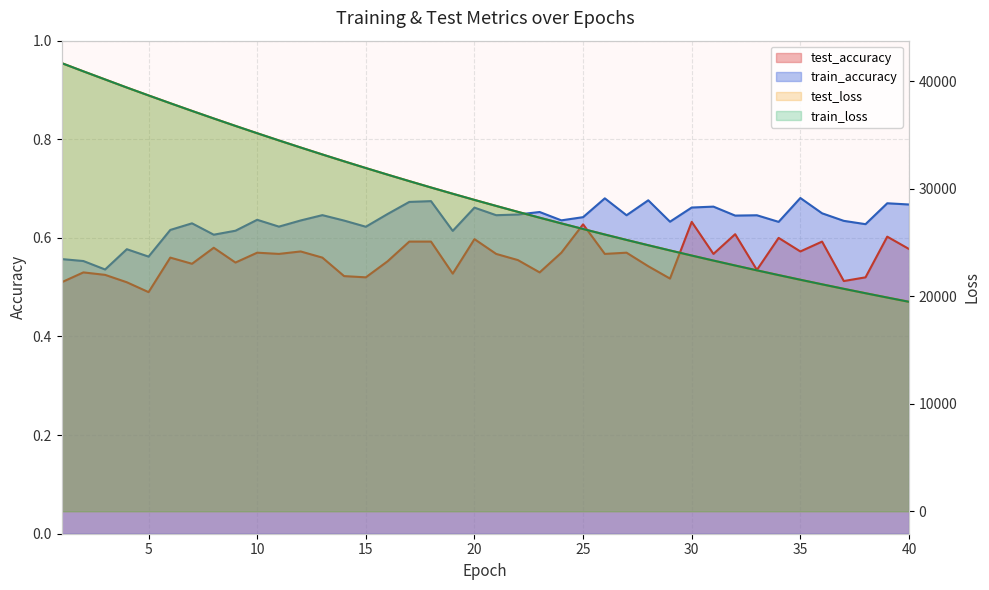

List the series in order of their peak value, highest first.

test_loss, train_loss, train_accuracy, test_accuracy